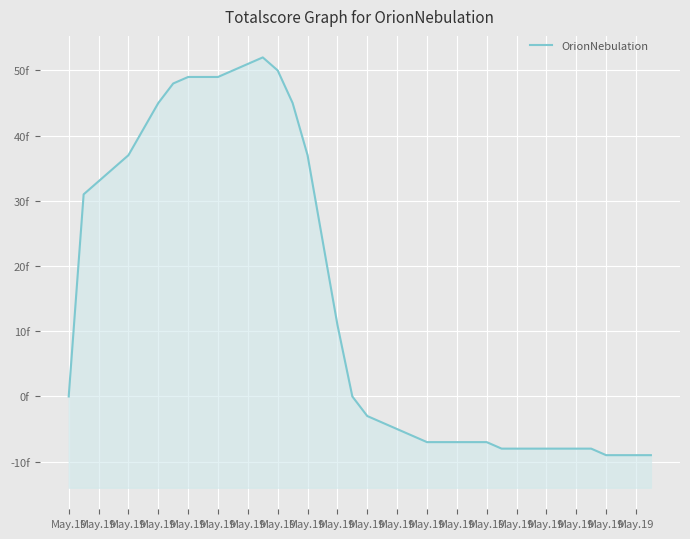

How many interior local peaks (higher than both neighbors) does the data have?

1